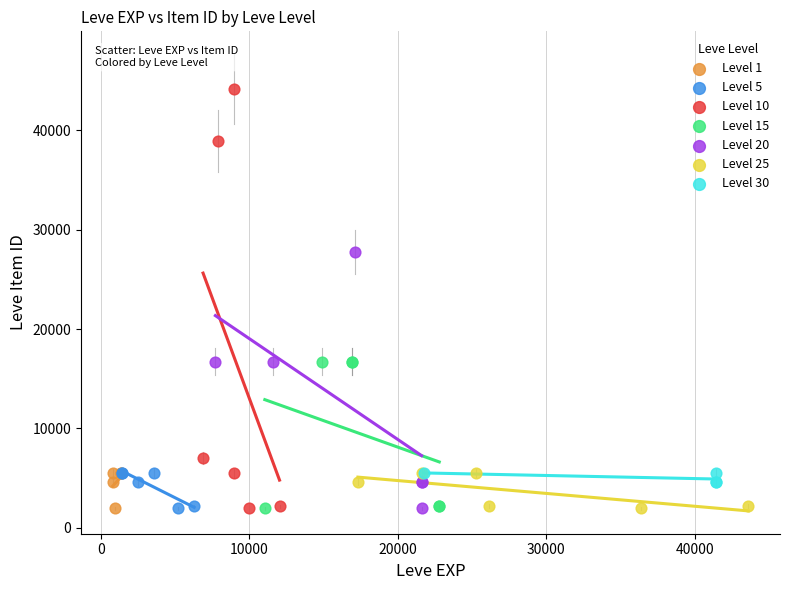

Which series has the largest Y range (max minus min)?

Level 10